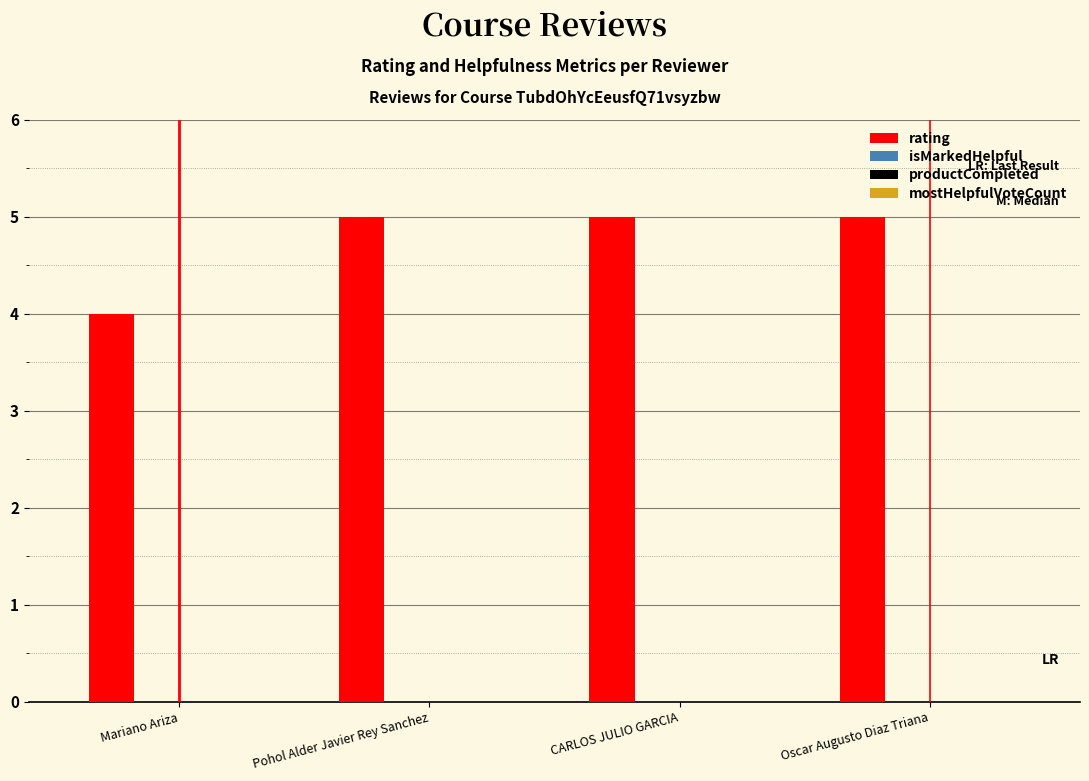

What is the value of the 1st bar from the left?

4